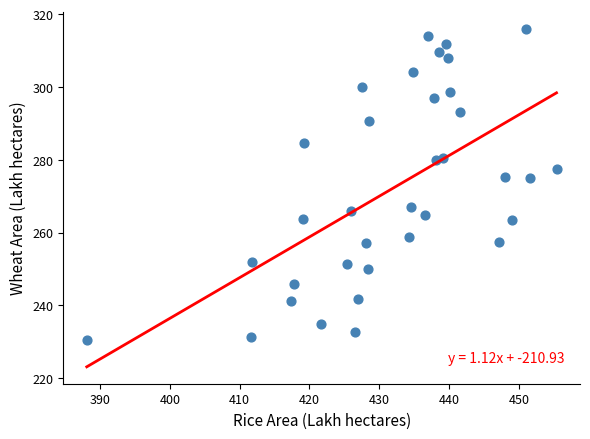

What is the range of X values (max minus min)?

67.3